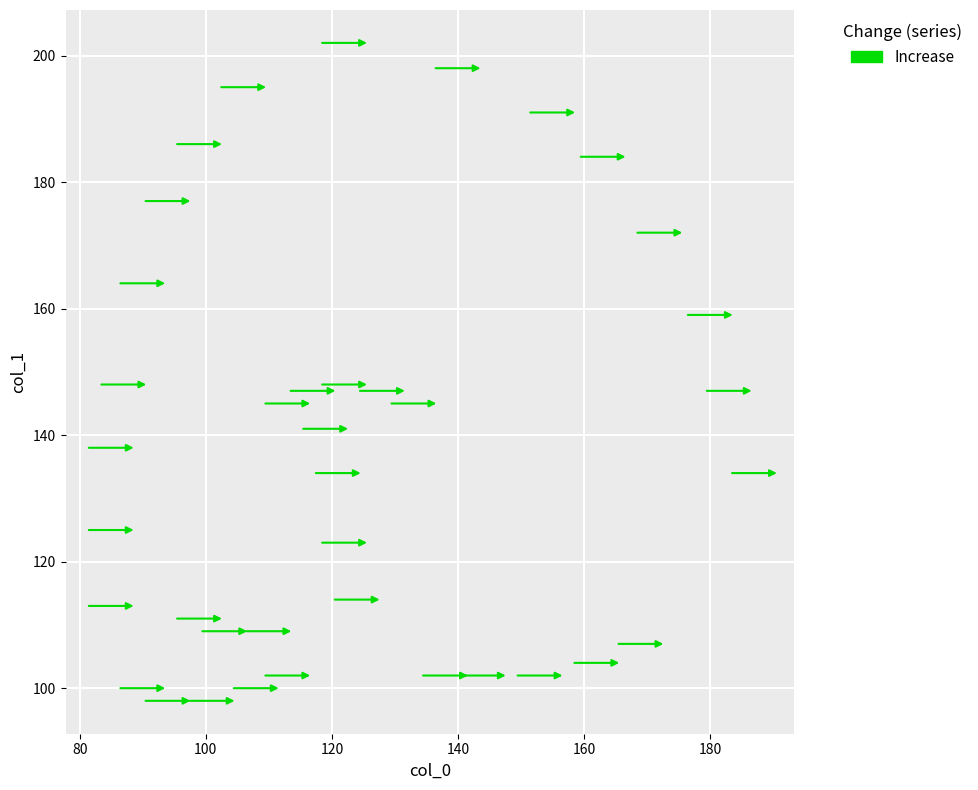

What is the range of X values (max minus min)?

105